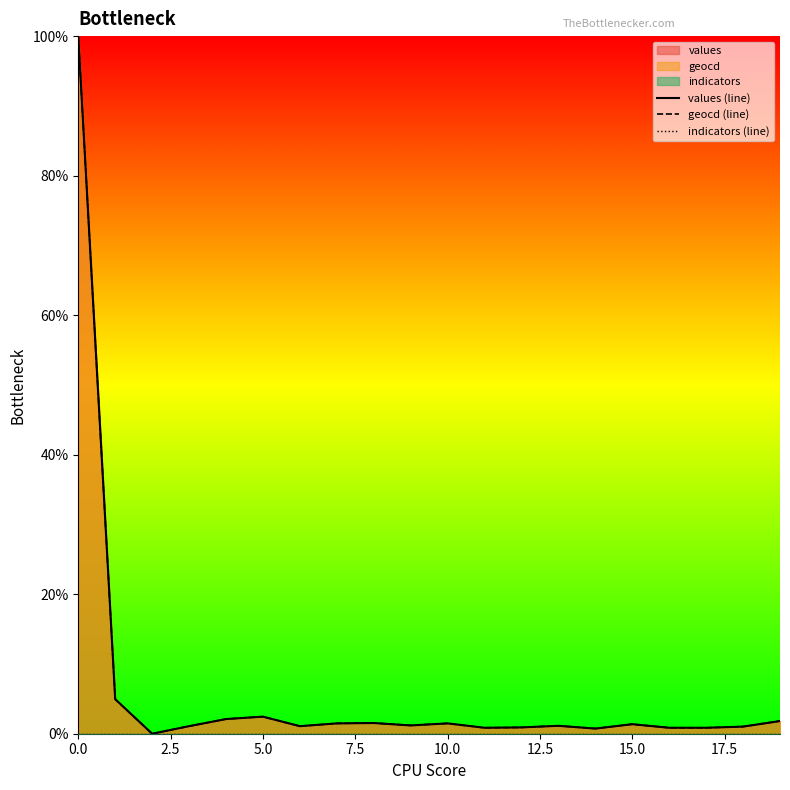

What is the maximum value for geocd (line)?

100.0